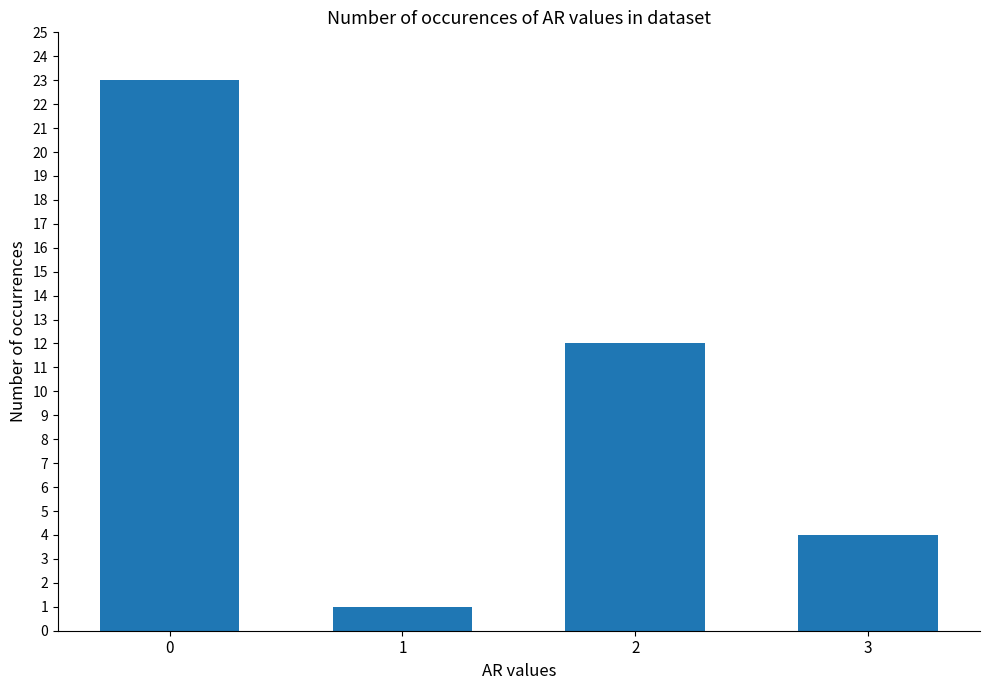

How many series are shown in this chart?

1